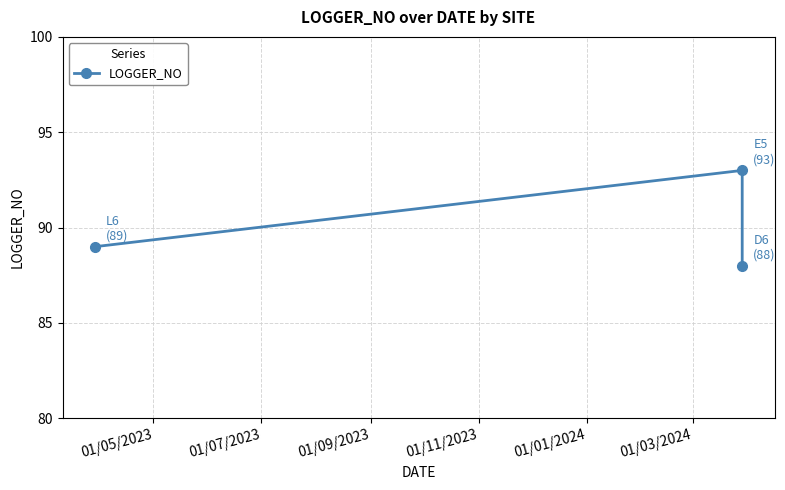

Count the number of data series in this chart.

1